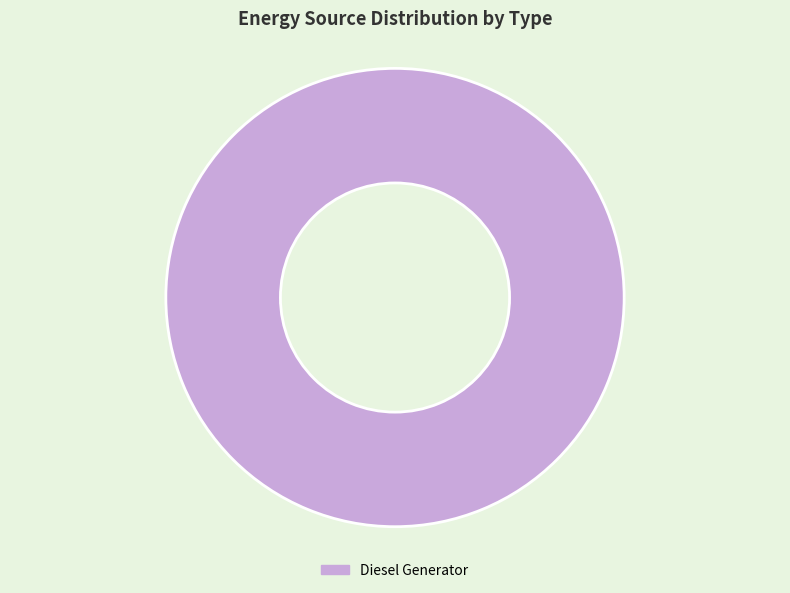

Rank the categories by value from highest to lowest.

Diesel Generator